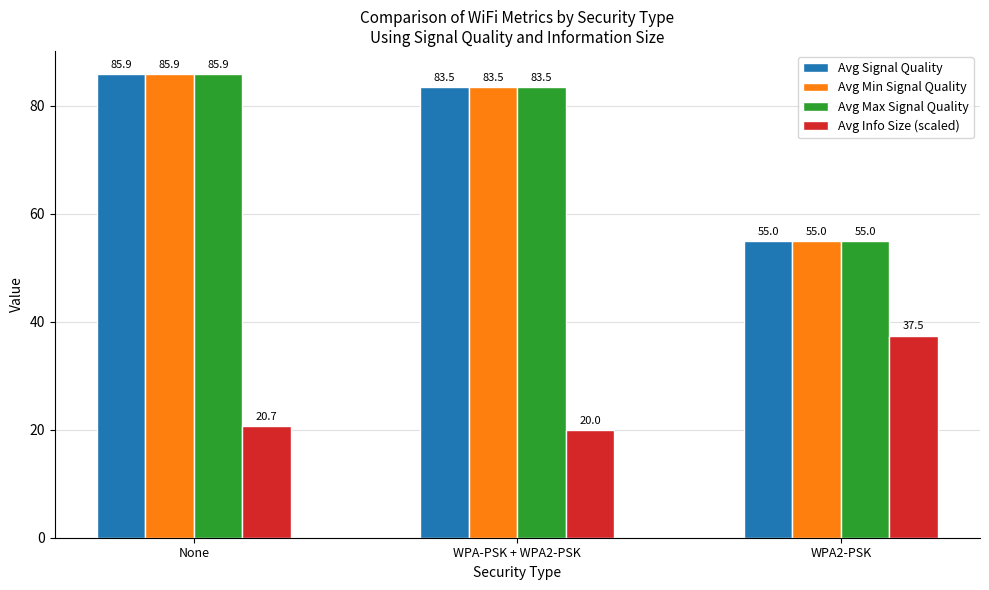

What position from the right is WPA-PSK + WPA2-PSK?

2